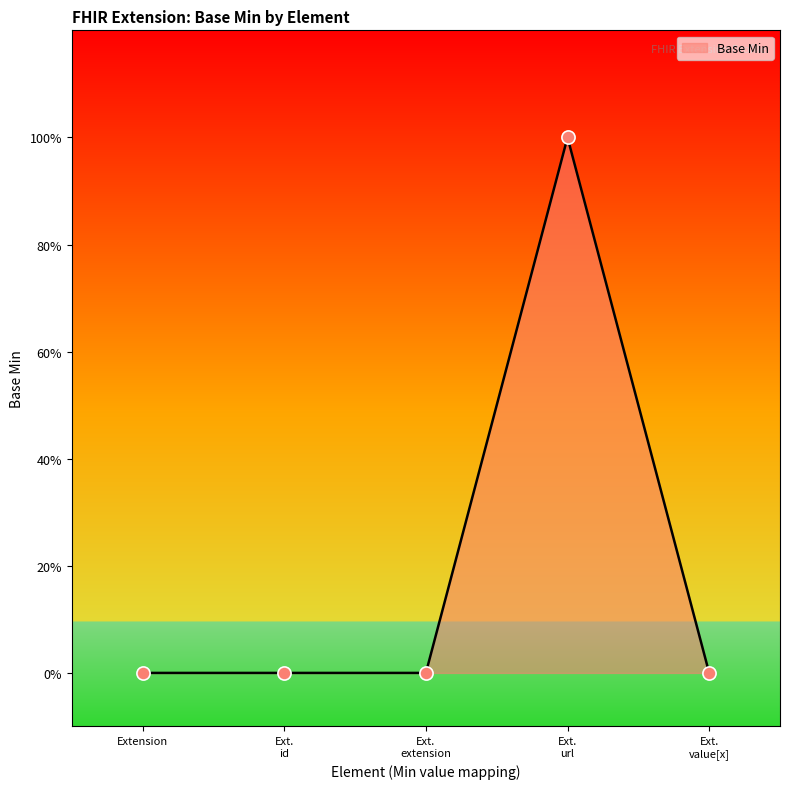

Which has a higher value, Ext. id or Extension?

Ext. id